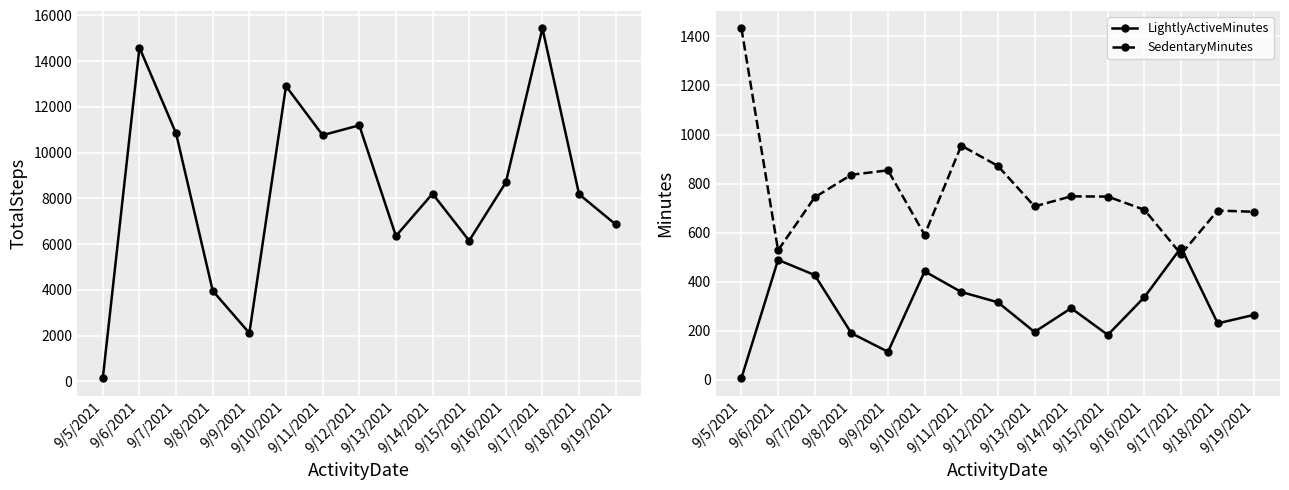

At which category does the chart reach its peak across all series?

9/17/2021